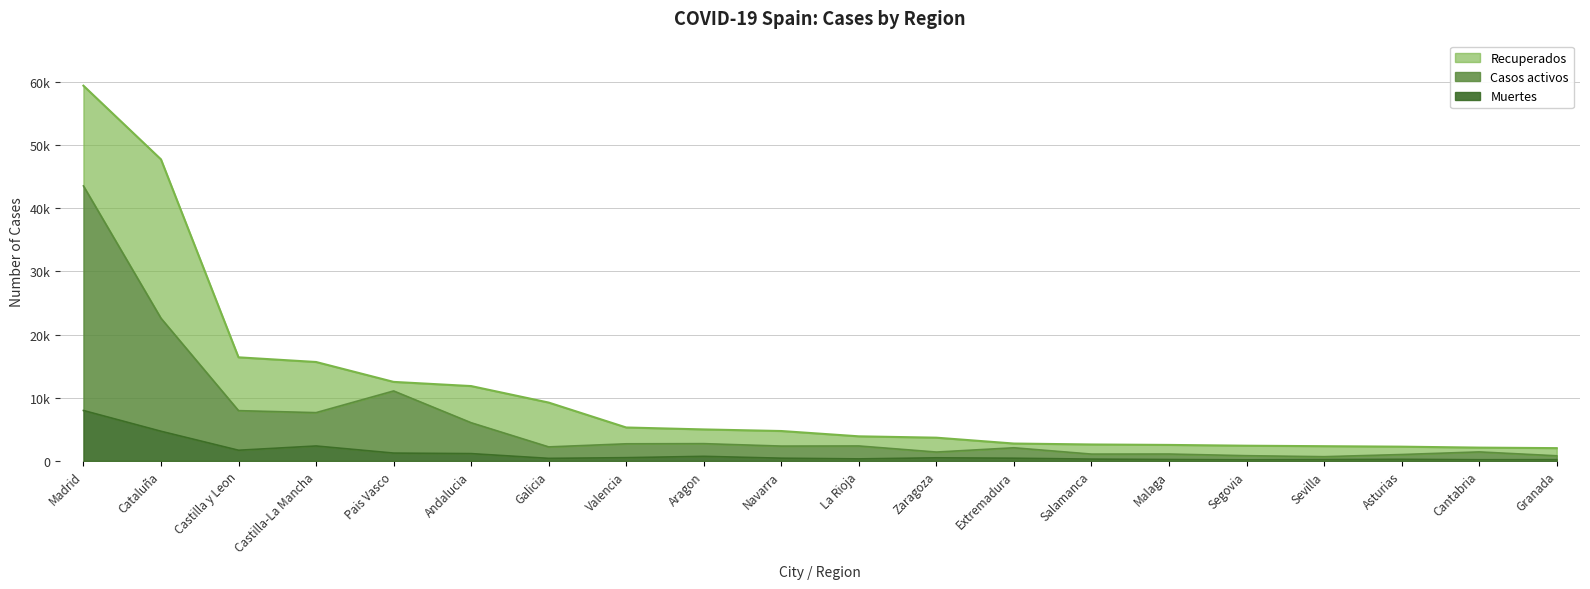

The value of Muertes at Sevilla is 212. True or false?

True